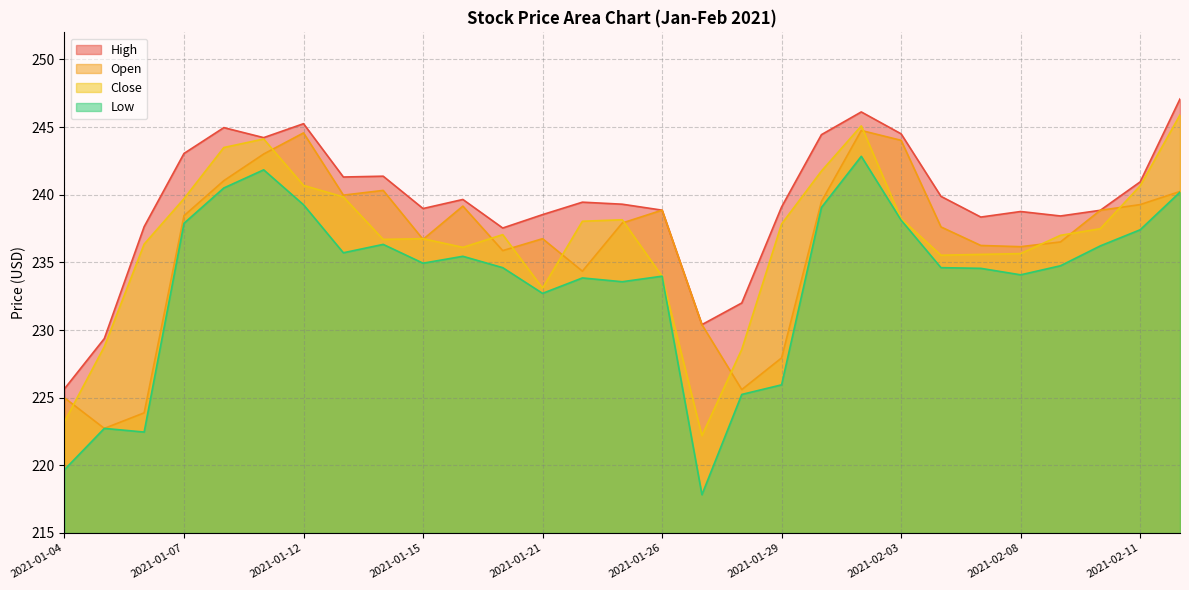

At which label does Low first exceed 234?

2021-01-07